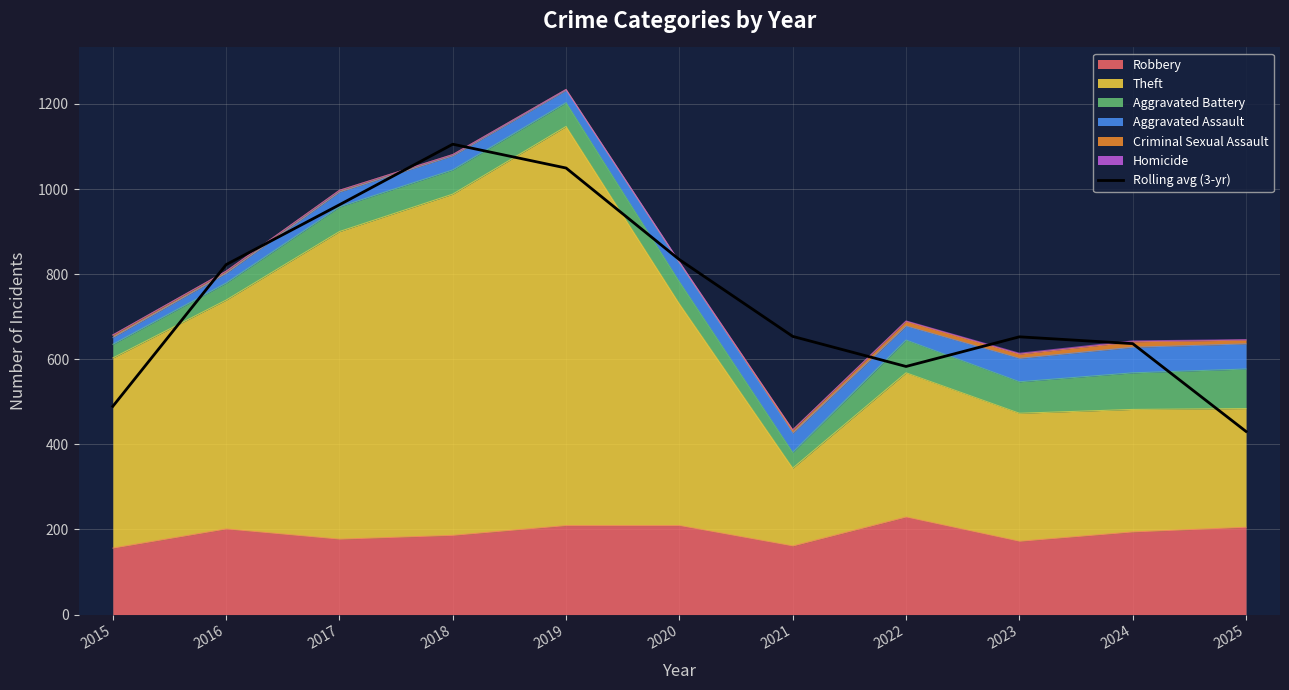

Reading right to left, what are all the values shown in this chart?

430.3	636.7	652.7	583.0	653.7	834.0	1049.3	1105.3	963.0	822.3	489.3